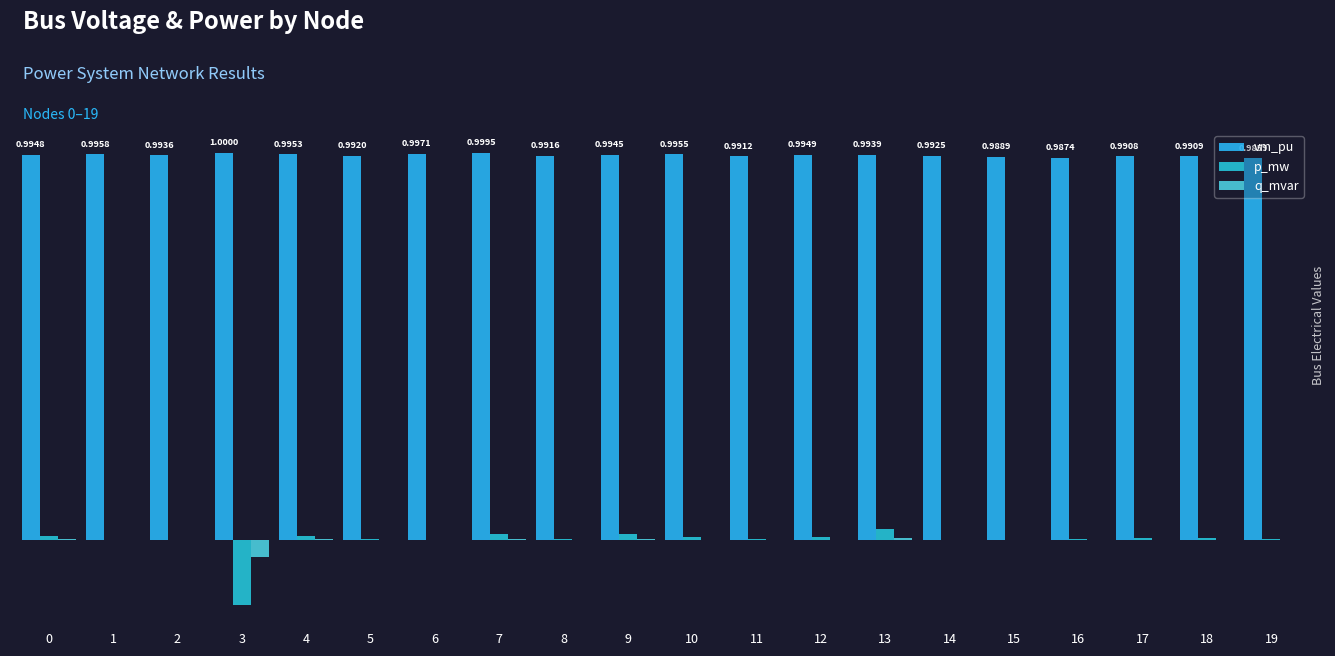

Are the bars grouped side by side (vs. stacked)?

Yes